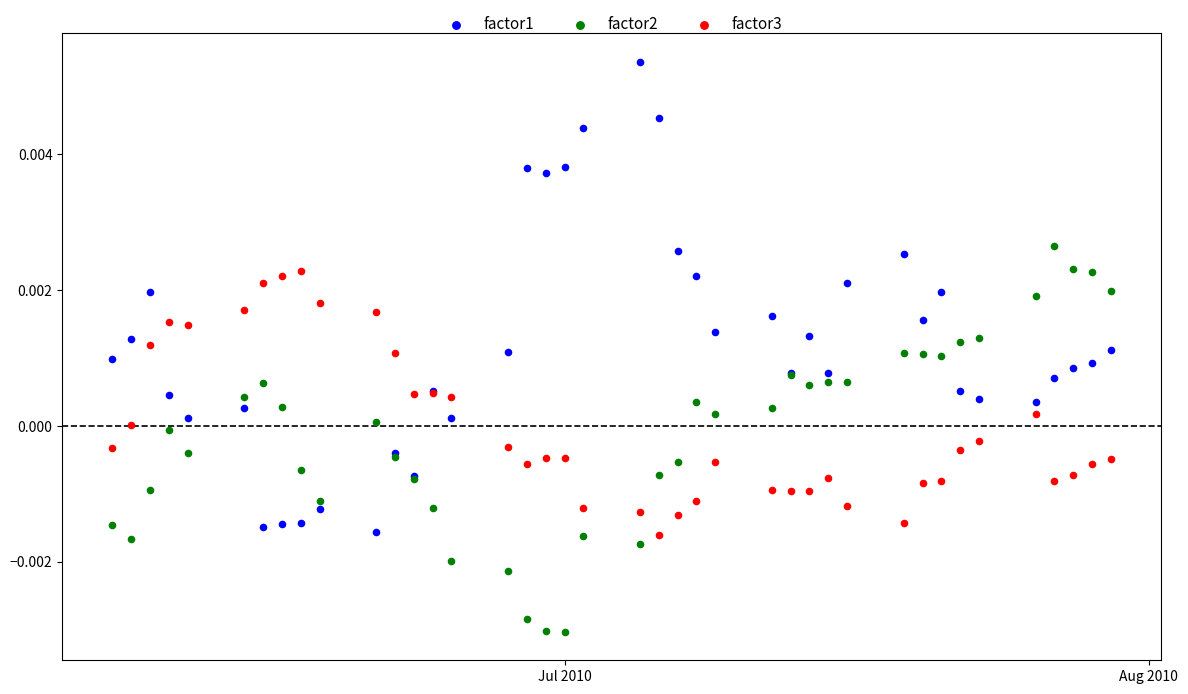

Which series reaches the maximum Y coordinate?

factor1